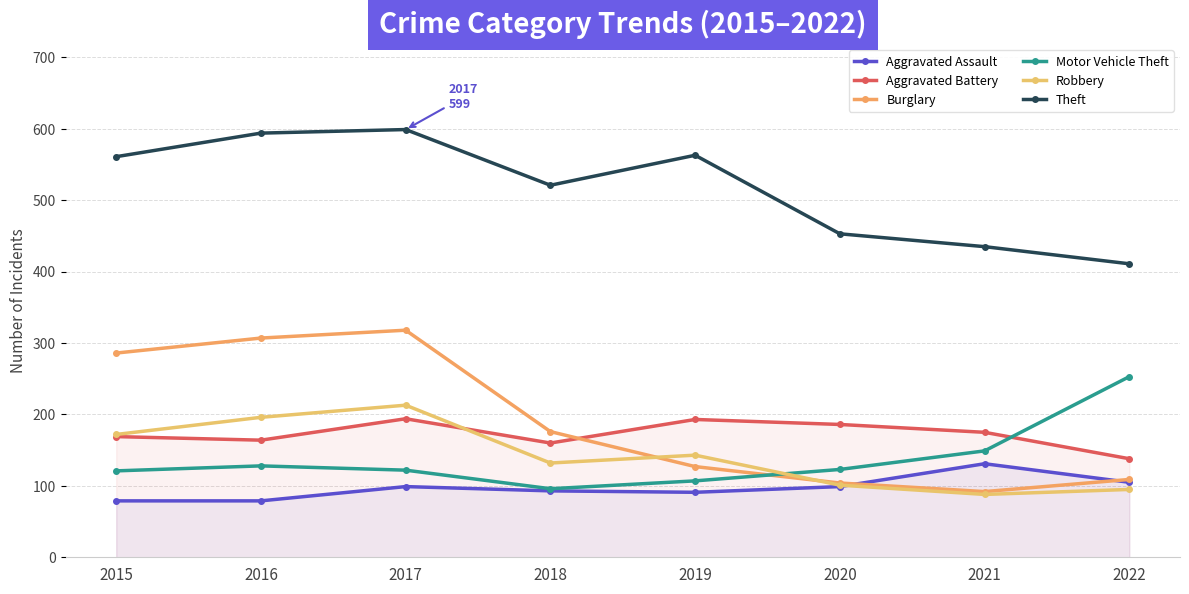

What value does the Aggravated Assault series have at 2021?

131